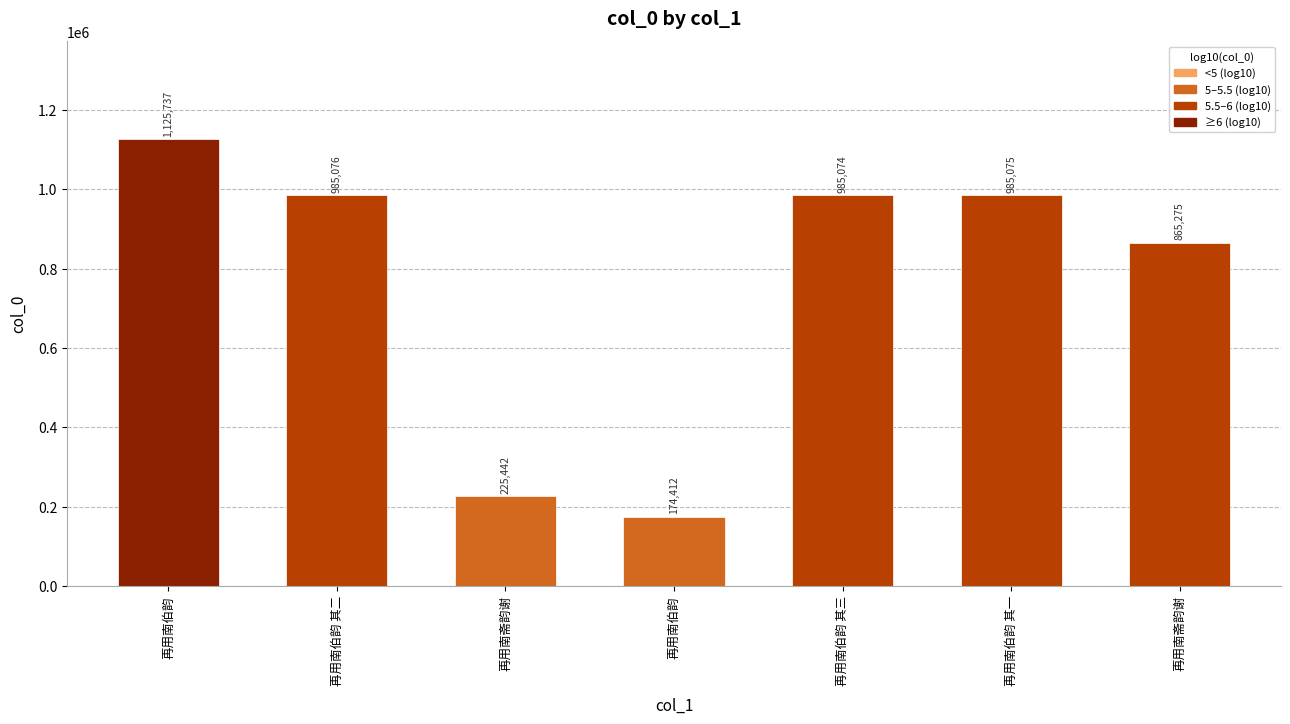

How many data points are less than 985074?

3